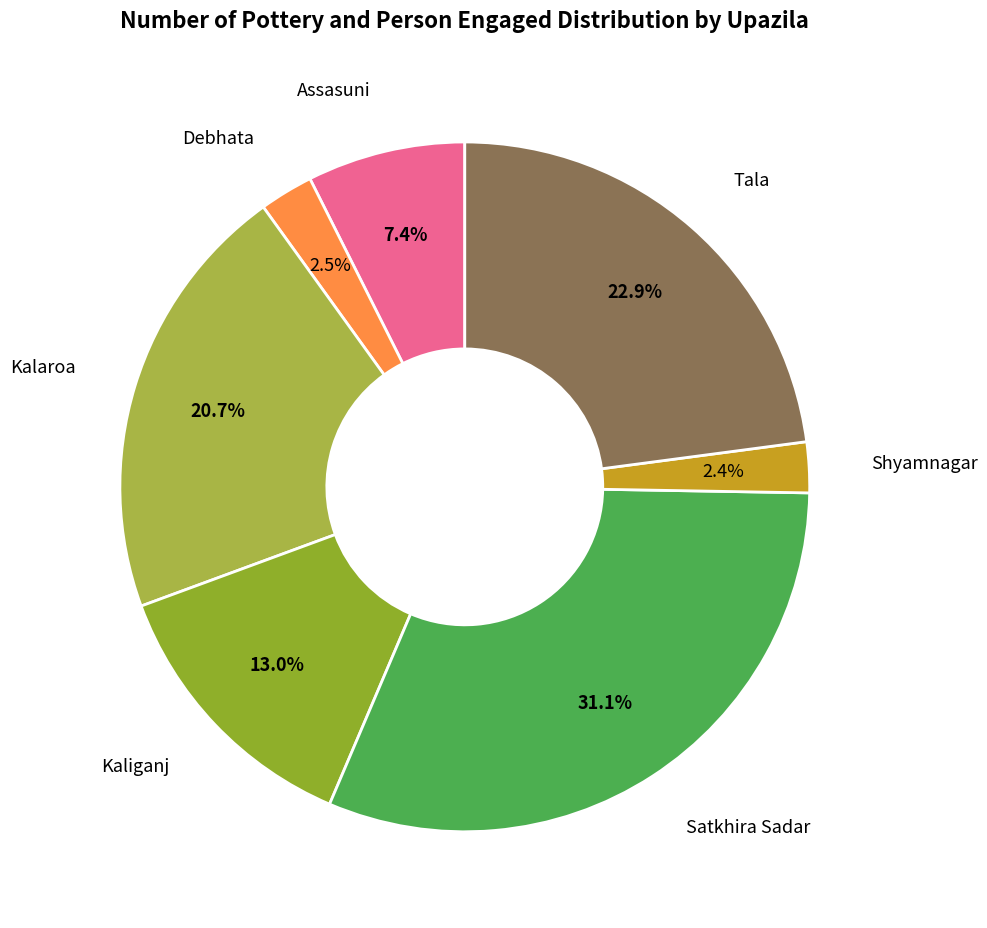

Count the number of slices in the pie.

7